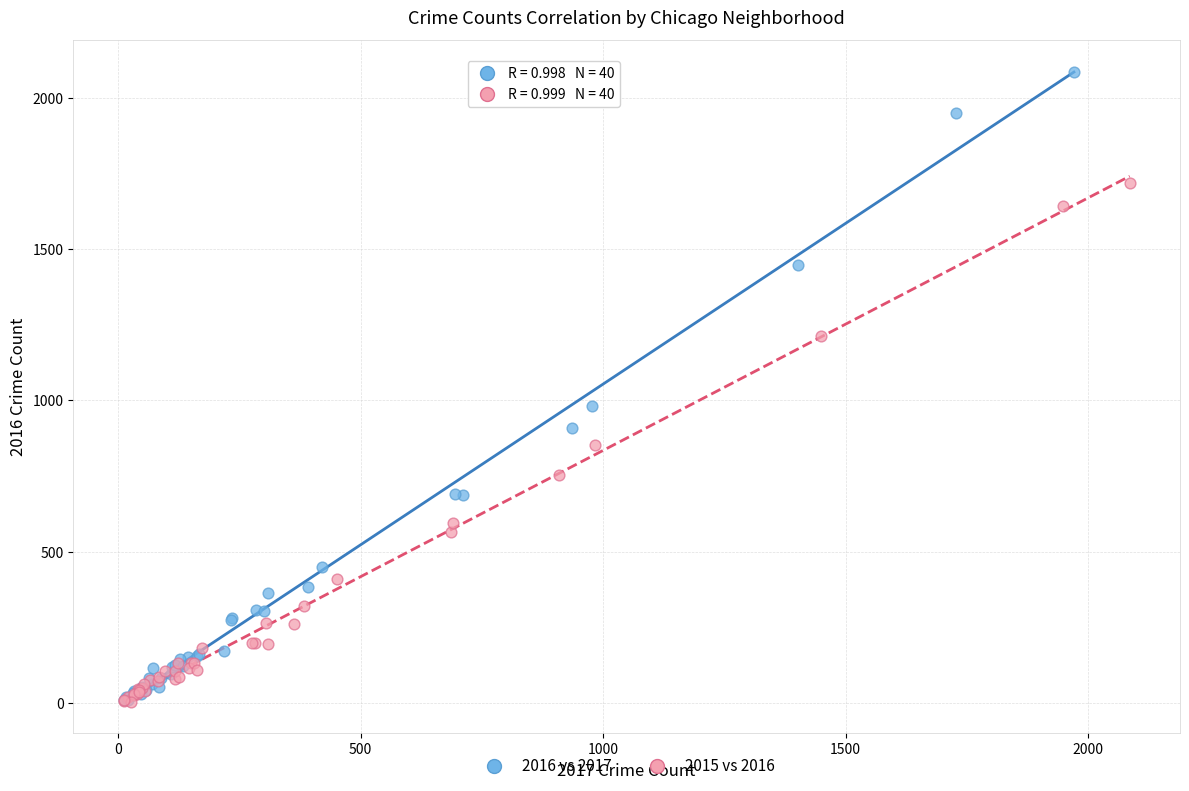

Which series has the largest Y range (max minus min)?

2016 vs 2017